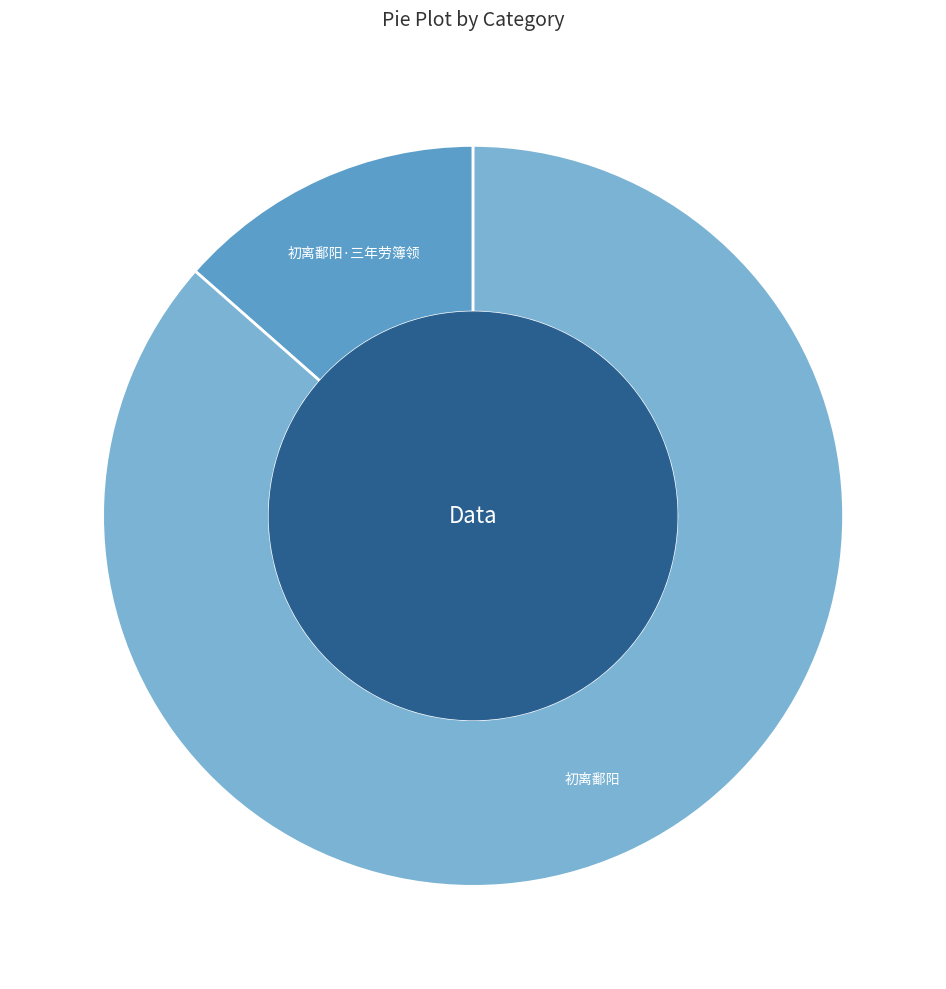

Between 初离鄱阳·三年劳簿领 and 初离鄱阳, which is larger?

初离鄱阳